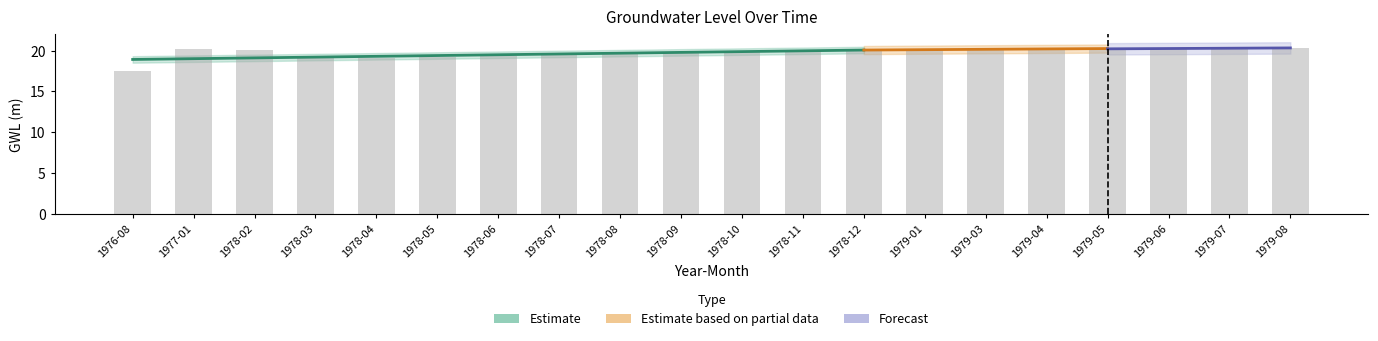

What is the average value?

19.8